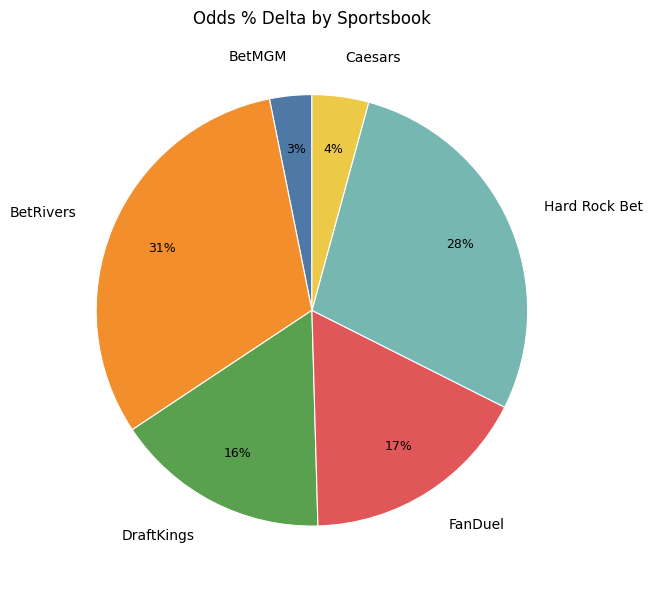

Which has a higher value, BetMGM or Hard Rock Bet?

Hard Rock Bet